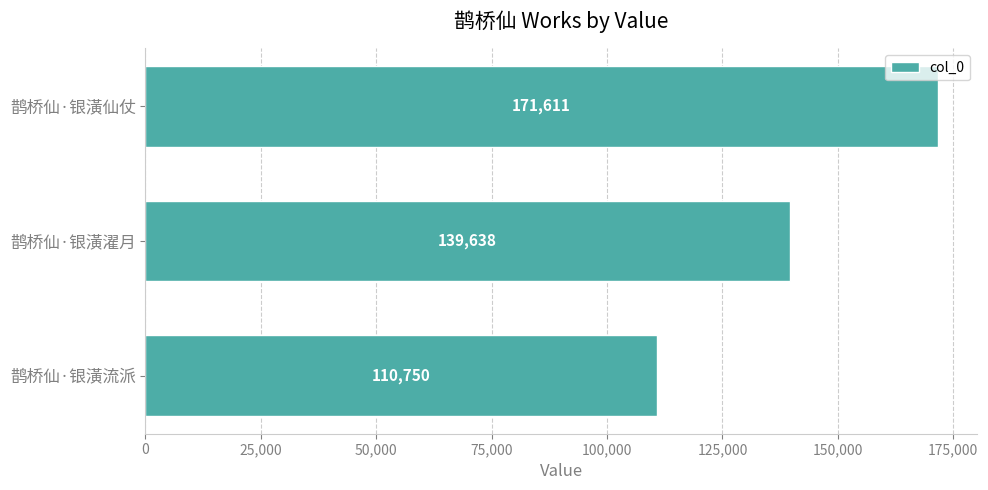

Which label corresponds to the largest value in the chart?

鹊桥仙·银潢仙仗